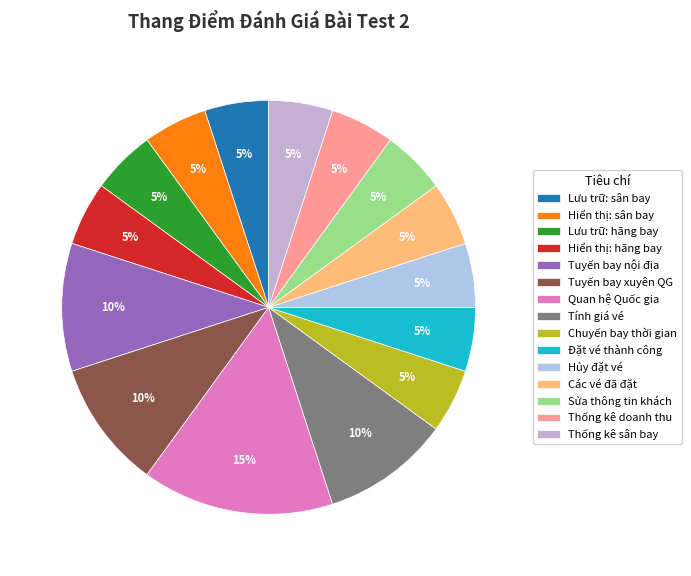

Which category has the biggest portion of the pie?

Quan hệ Quốc gia